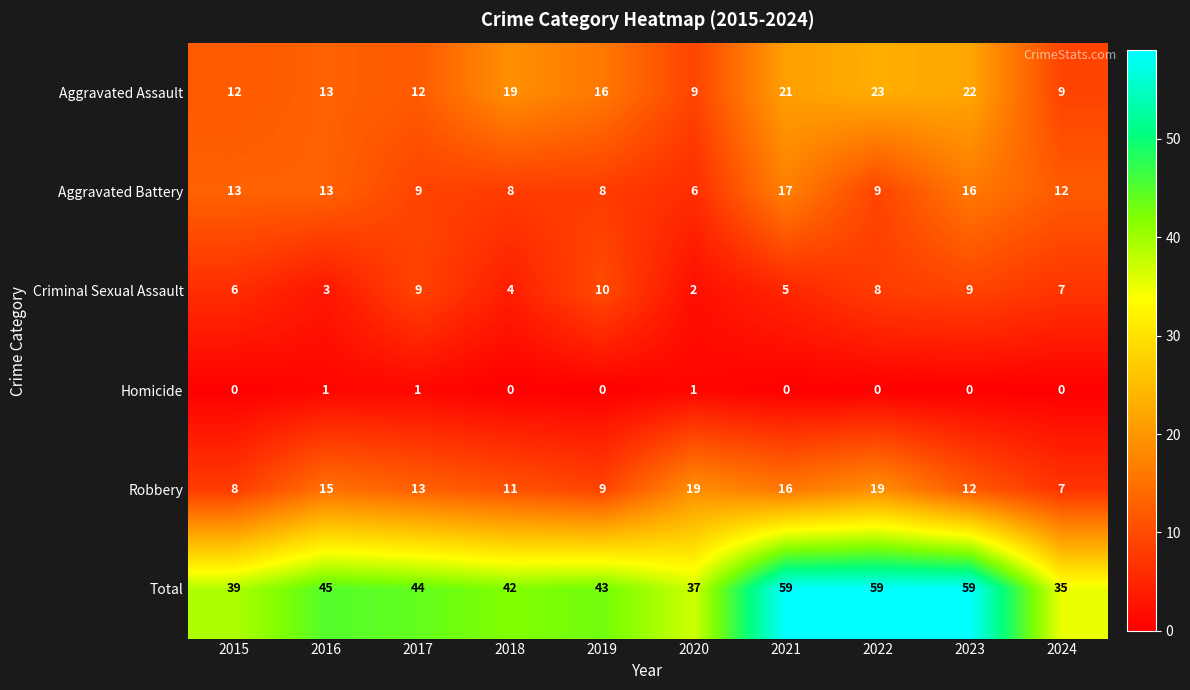

What is the sum of the Aggravated Battery values at 2018 and 2024?

20